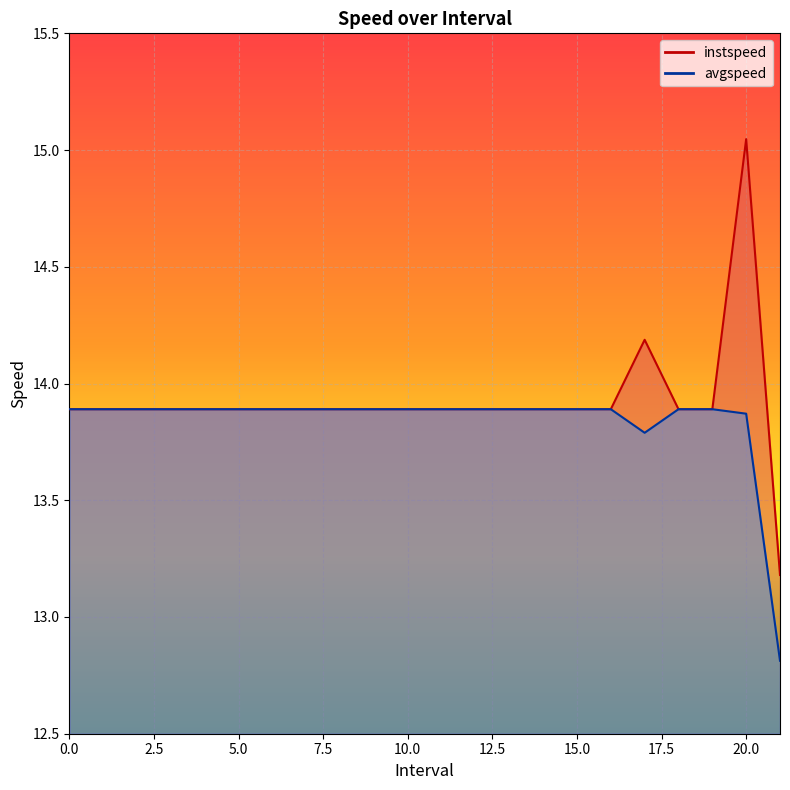

True or false: avgspeed and instspeed cross at least once.

False